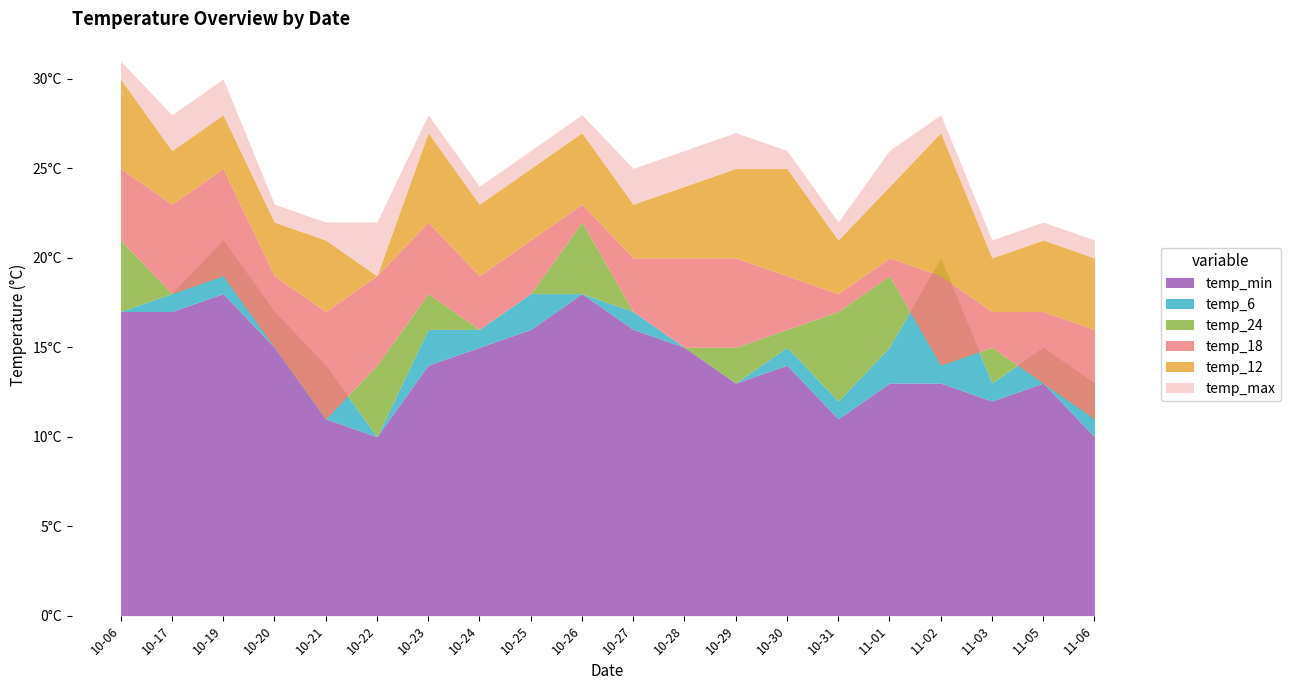

Rank the series by their maximum value, from lowest to highest.

temp_min, temp_6, temp_24, temp_18, temp_12, temp_max